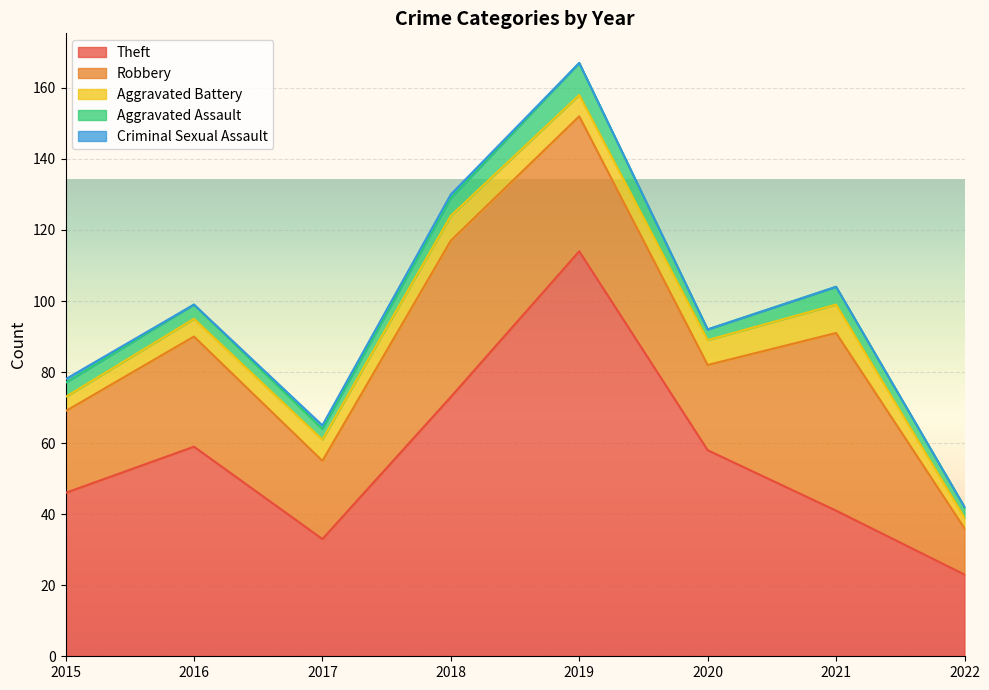

Where is Robbery nearest to the value 31?

2016